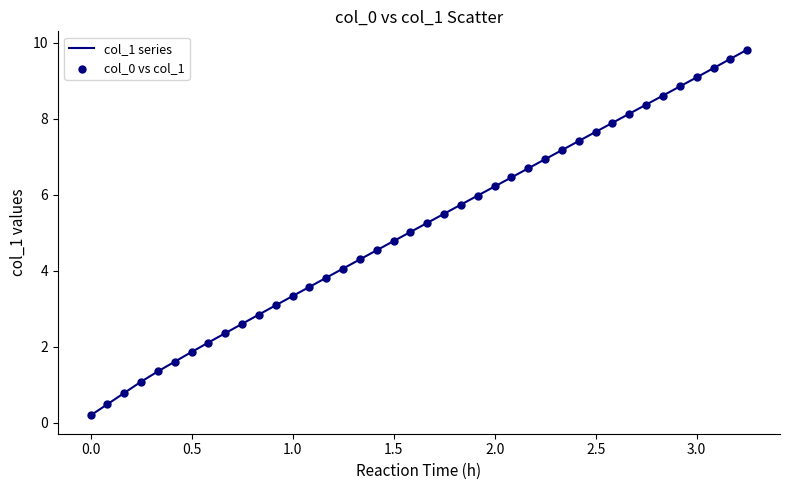

What is the maximum value shown in the chart?

9.8